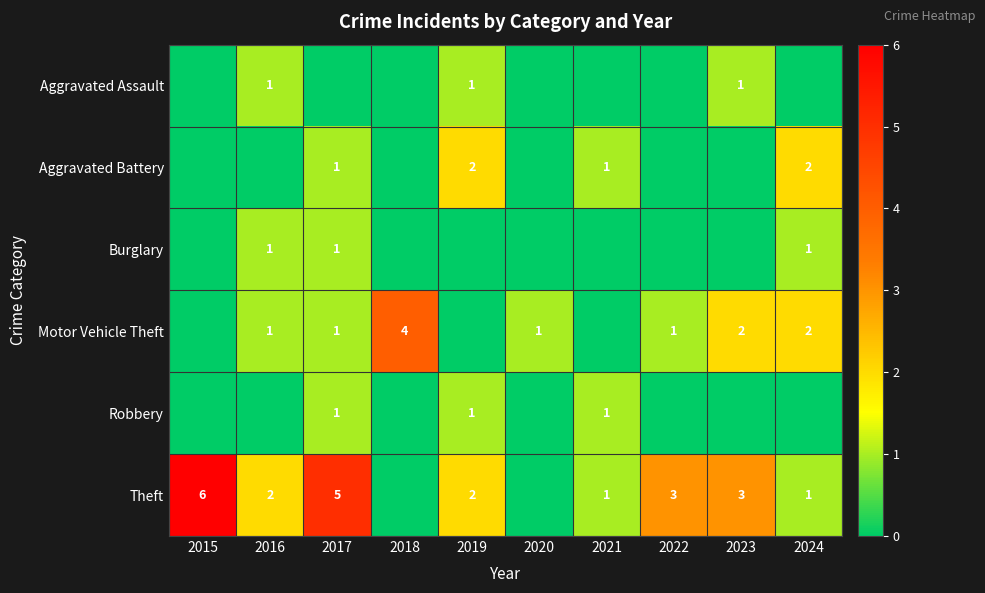

Is it true that Robbery equals 2 at 2019?

False